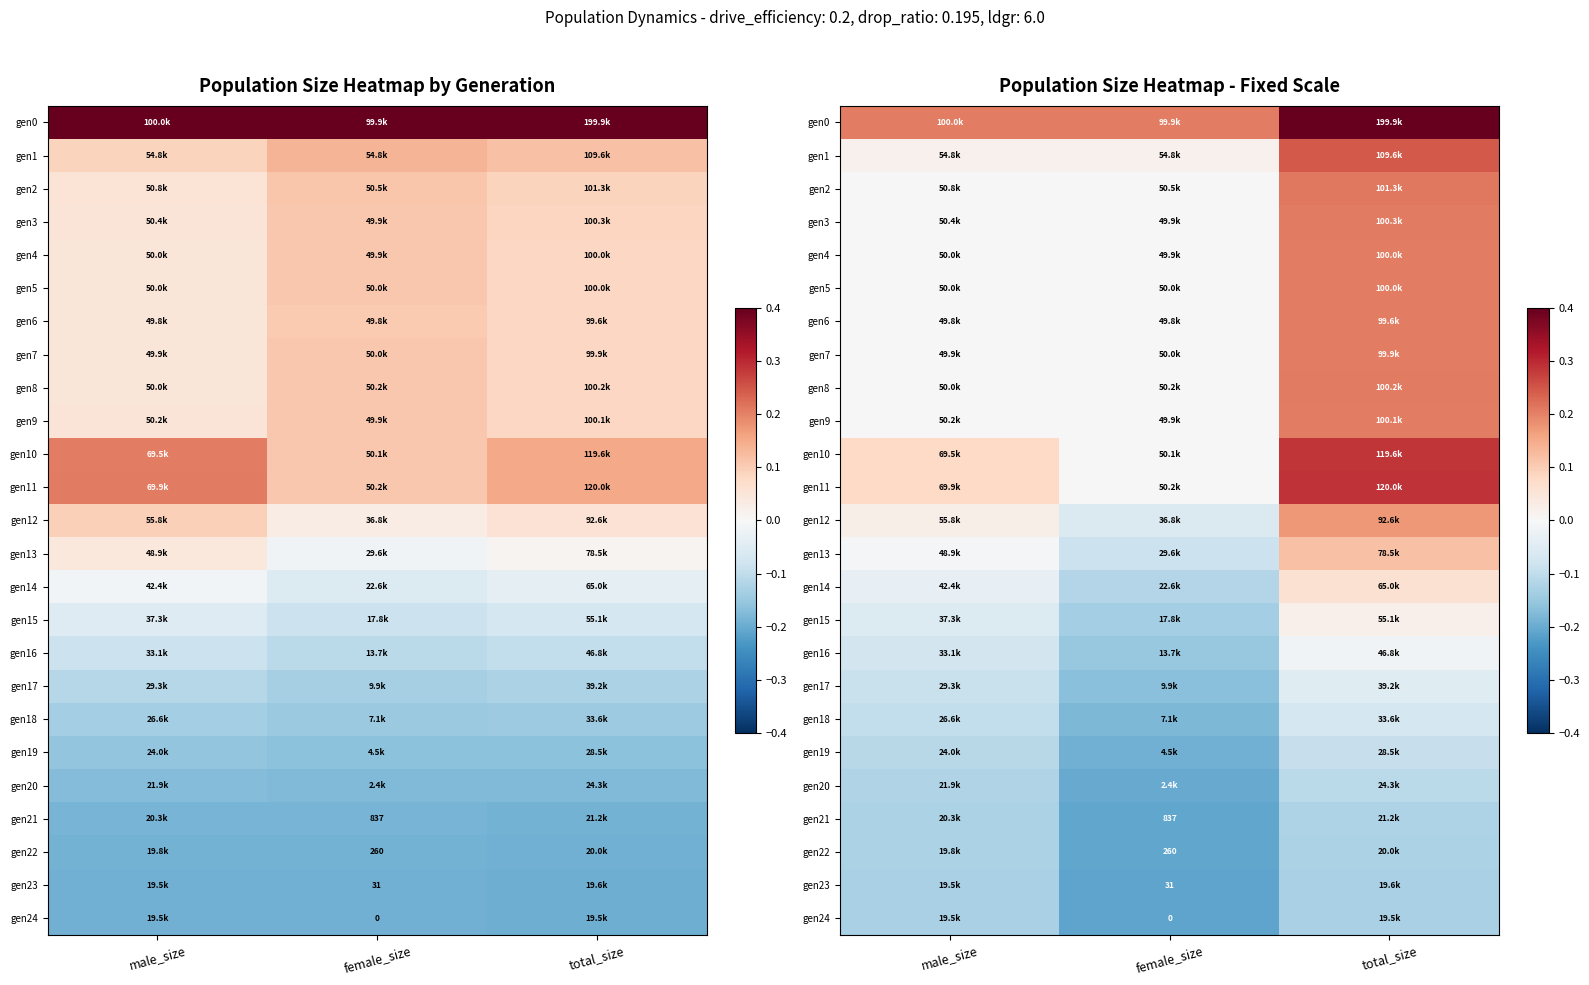

List the labels in order of gen13 value, smallest first.

female_size, male_size, total_size